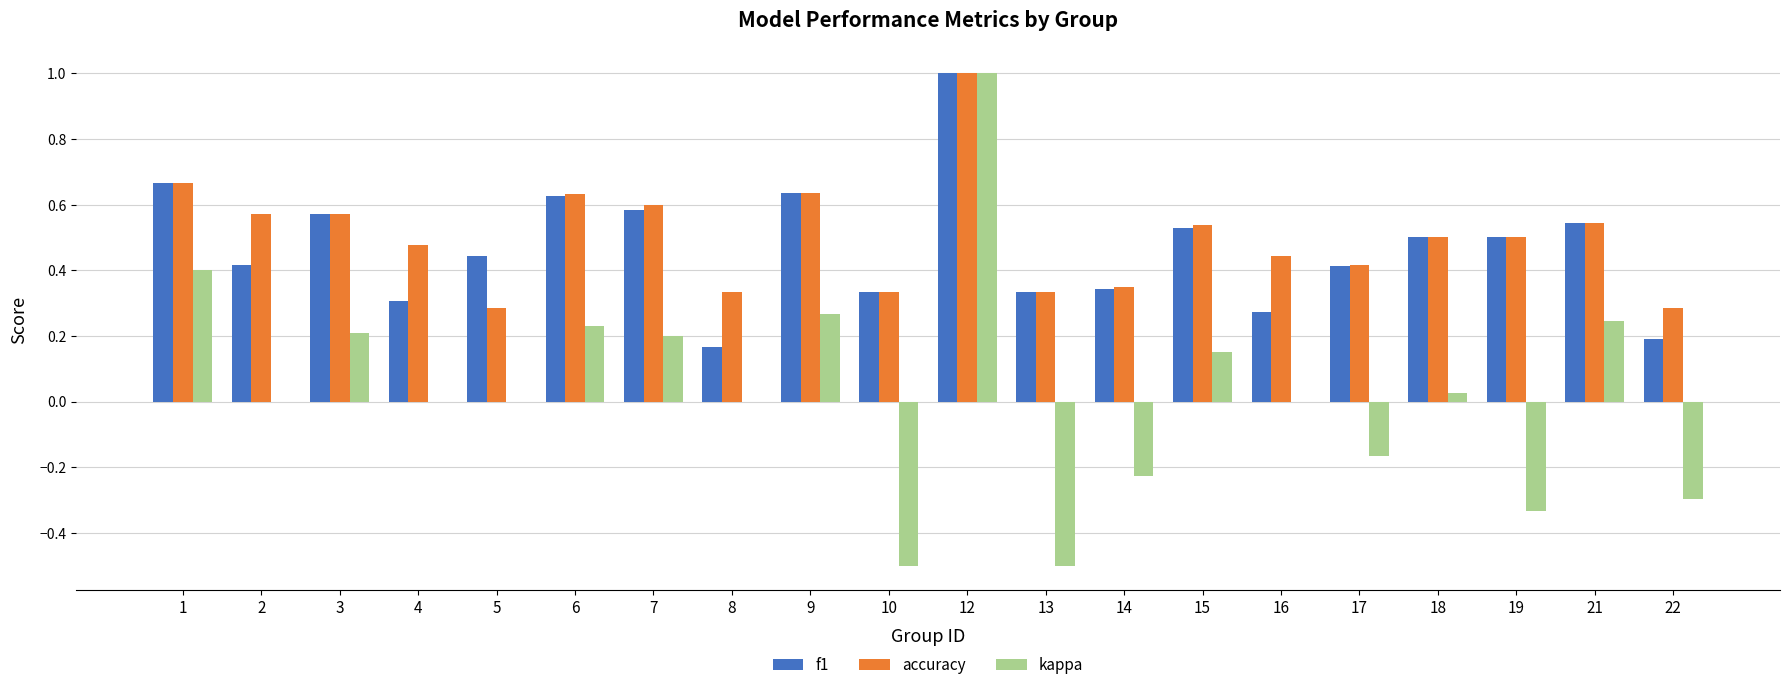

Are the bars horizontal?

No